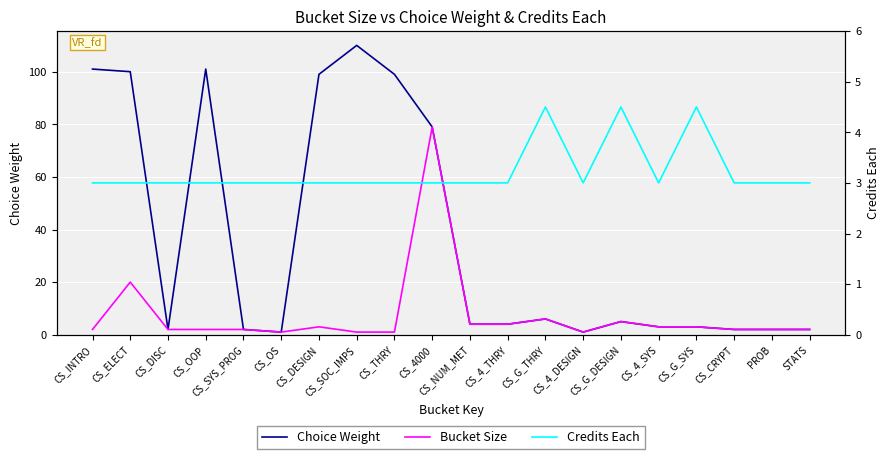

What is the highest value of the Bucket Size series?

79.0